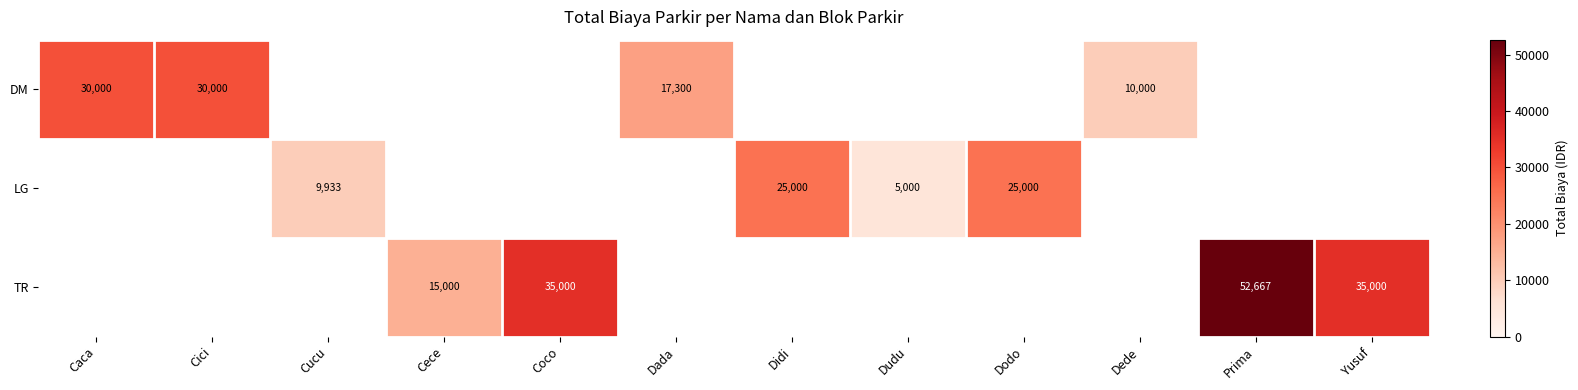

Between Dede and Caca, which is larger?

Caca